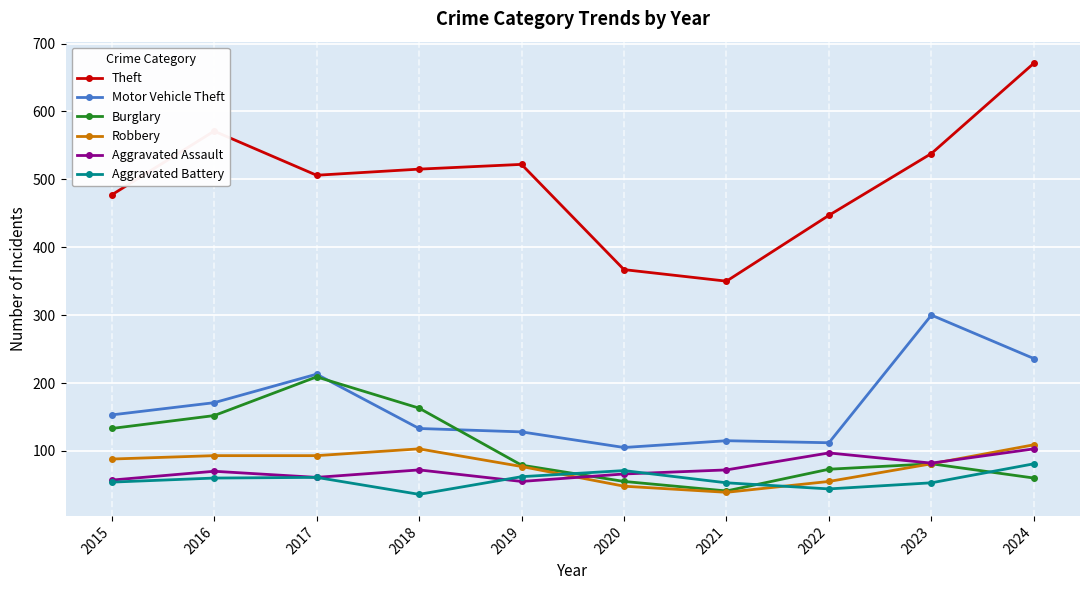

At which category does Burglary reach its first local peak?

2017